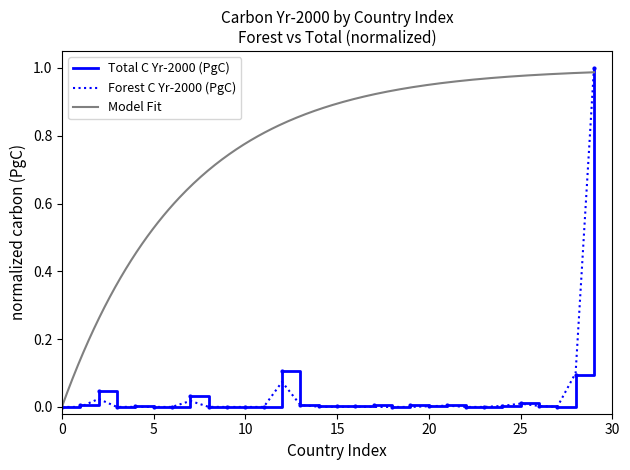

In Forest C Yr-2000 (PgC), how many points are higher than both neighbors (excluding endpoints)?

7